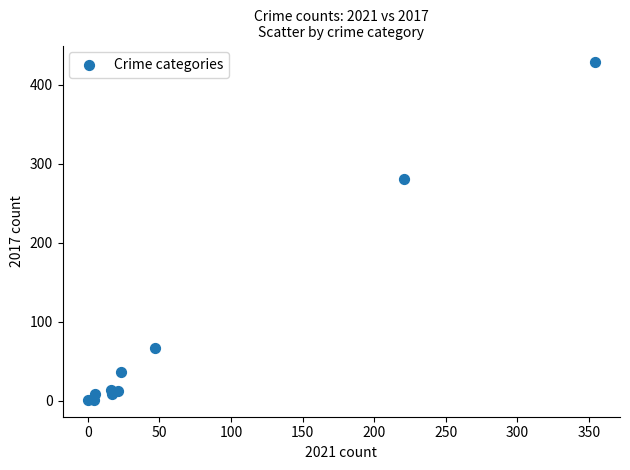

What Y value in the scatter plot is closest to 214?

280